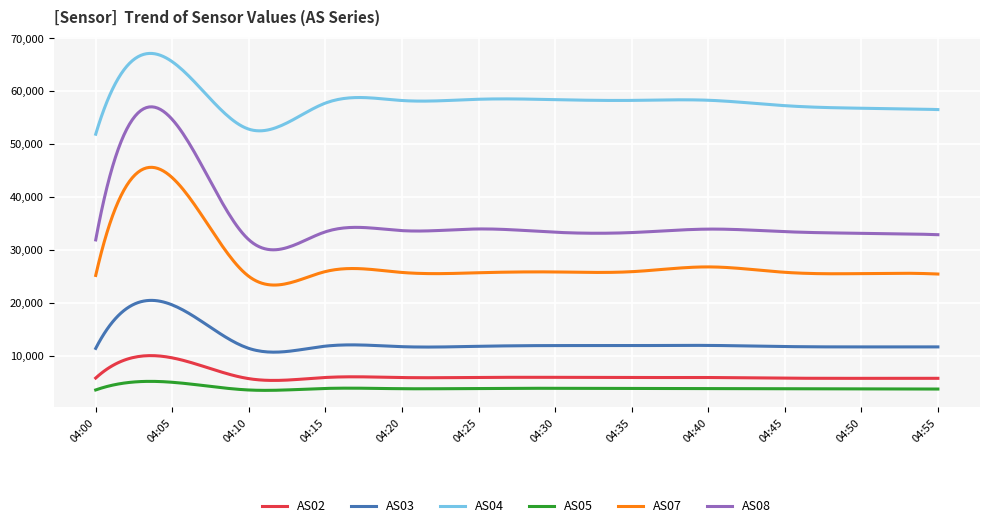

What is the maximum value shown in the chart?

67105.6